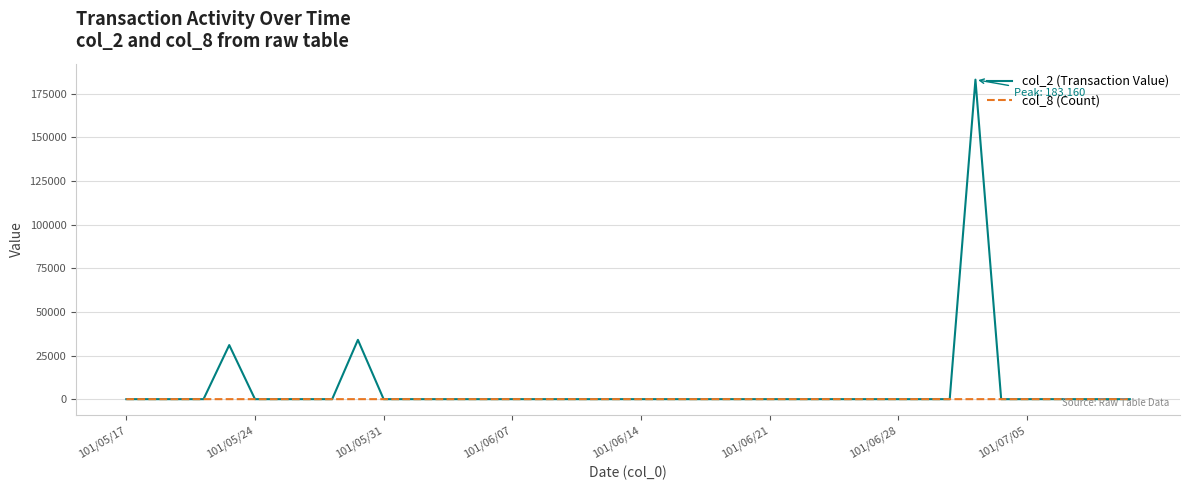

What are all the series names shown in the legend?

col_2 (Transaction Value), col_8 (Count)